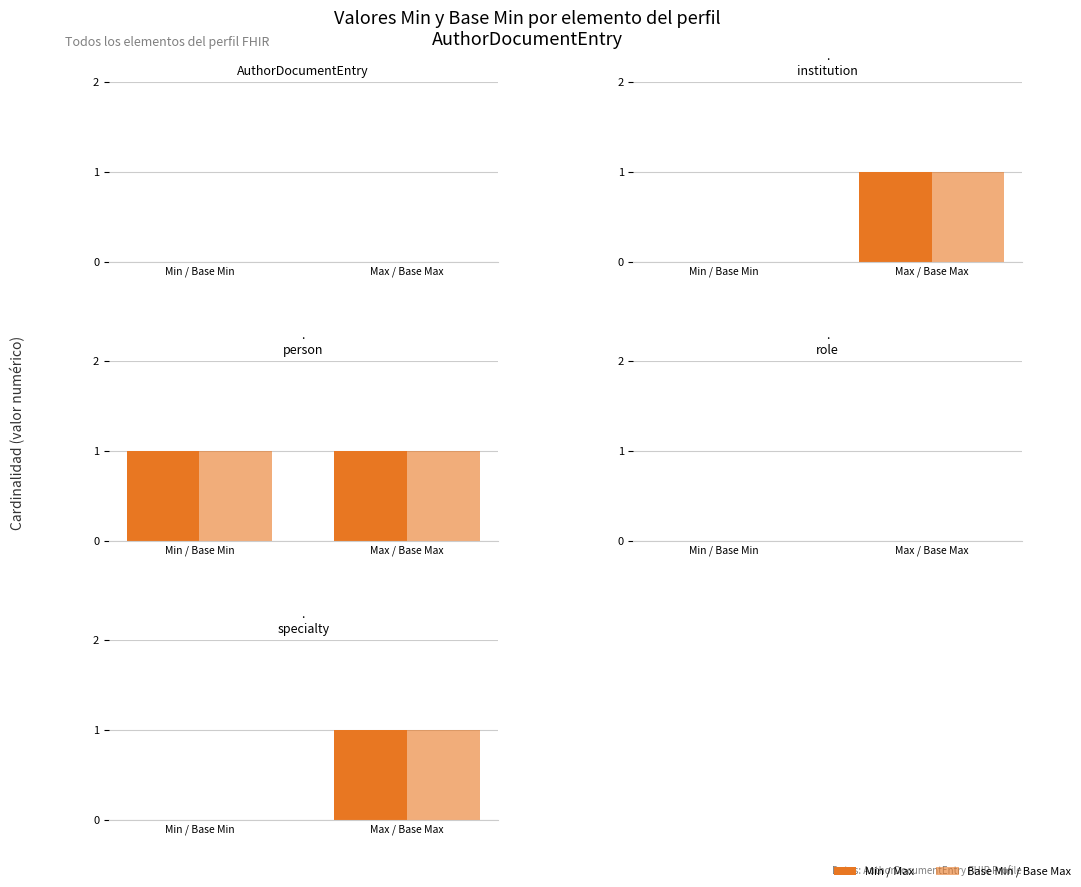

What position from the right is AuthorDocumentEntry.role?

1